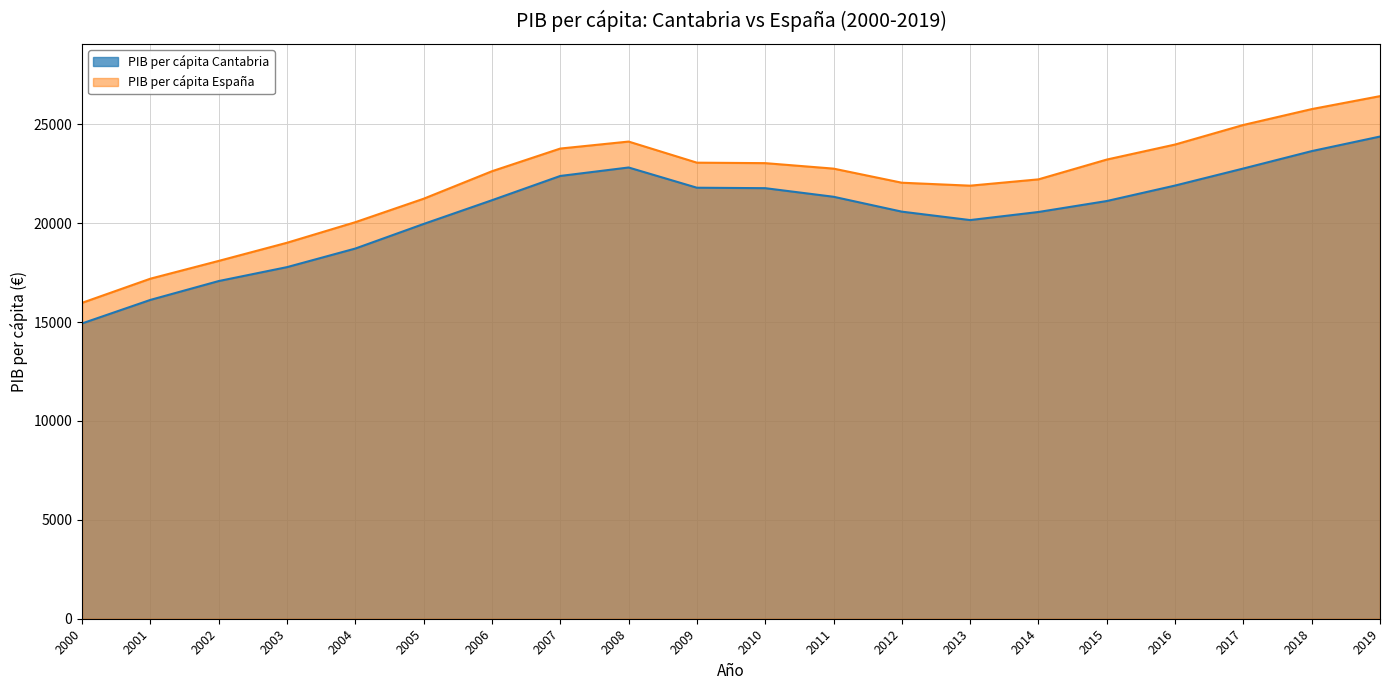

Rank the series by their maximum value, from highest to lowest.

PIB per cápita España, PIB per cápita Cantabria